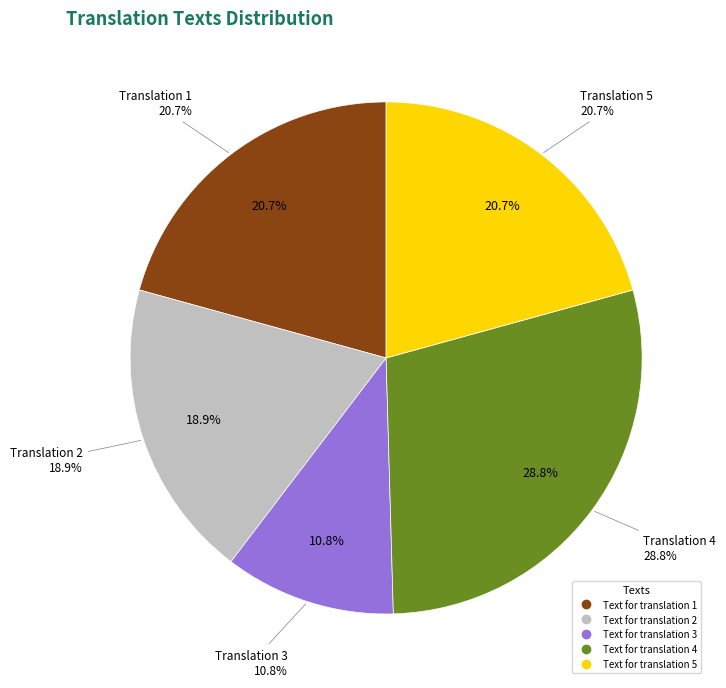

Combined, do Text for translation 2 and Text for translation 3 account for over 50%?

No